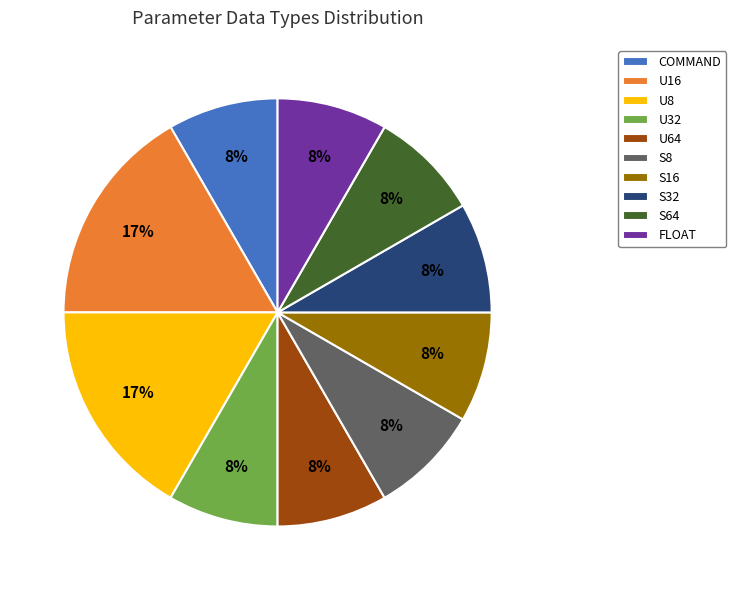

The S16 slice represents 2% of the pie. True or false?

False